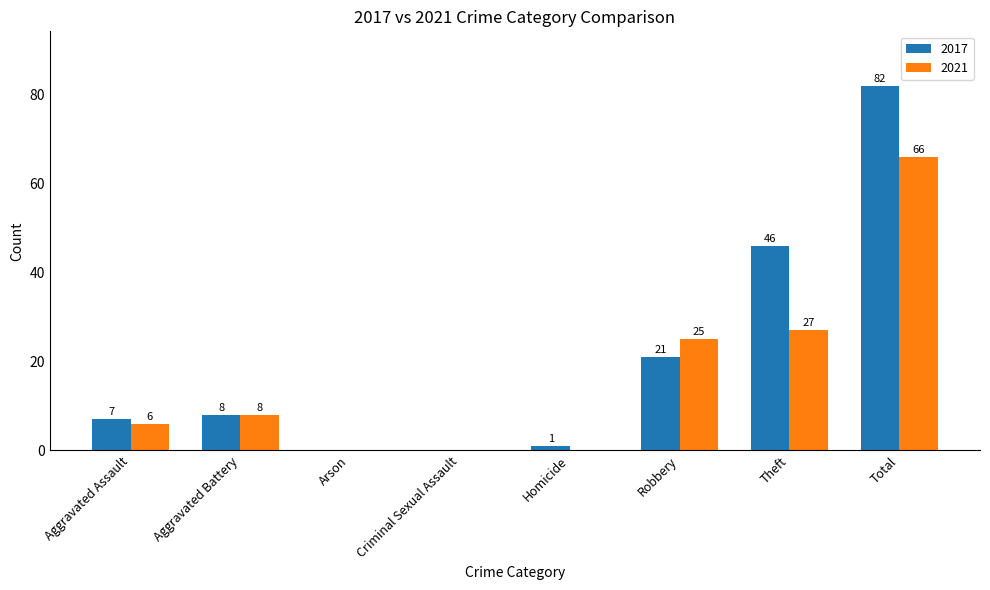

What is the maximum value shown in the chart?

82